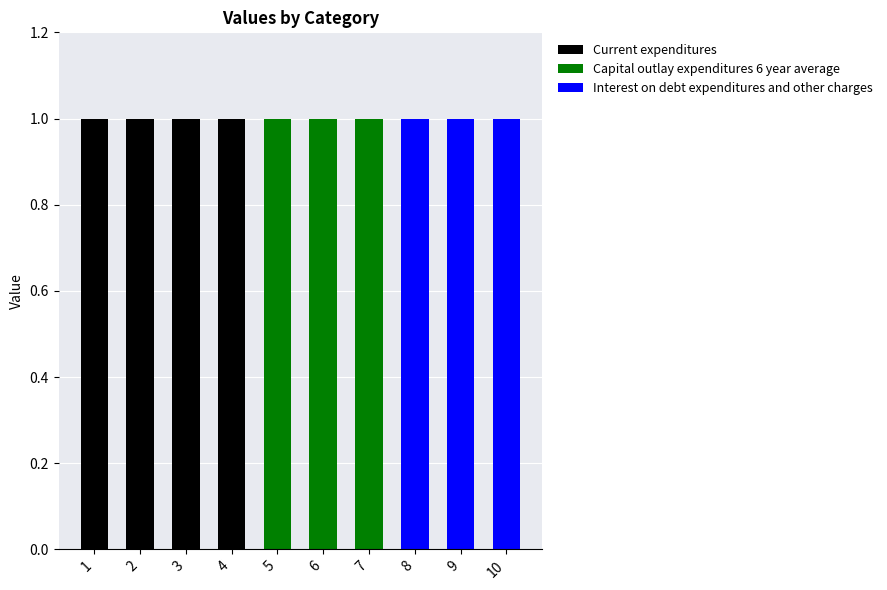

Reading right to left, list the values for the Current expenditures series.

10=0	9=0	8=0	7=0	6=0	5=0	4=1	3=1	2=1	1=1